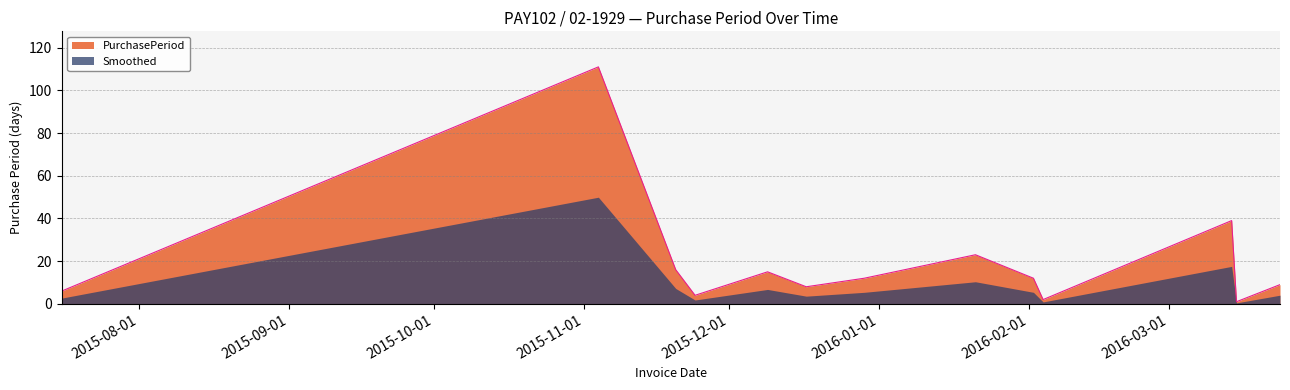

Which has a higher value, 2016-02-04 or 2015-12-09?

2015-12-09